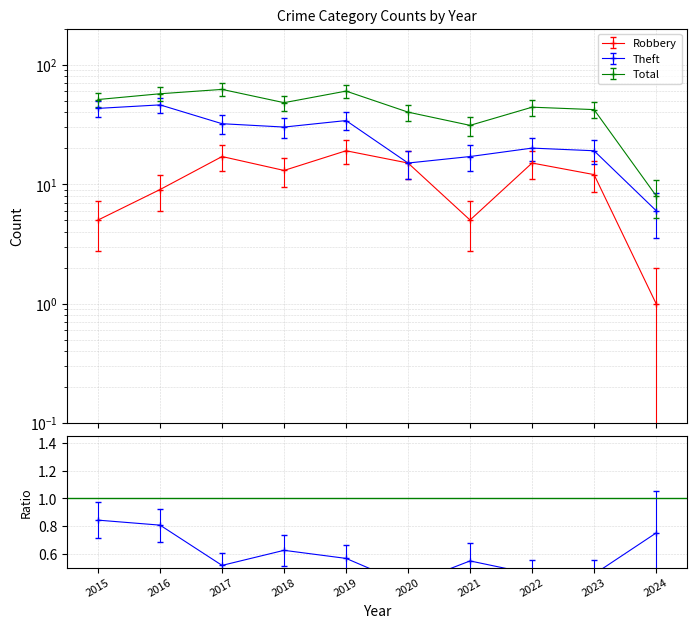

Rank the series at 2023 from highest to lowest value.

Total, Theft, Robbery